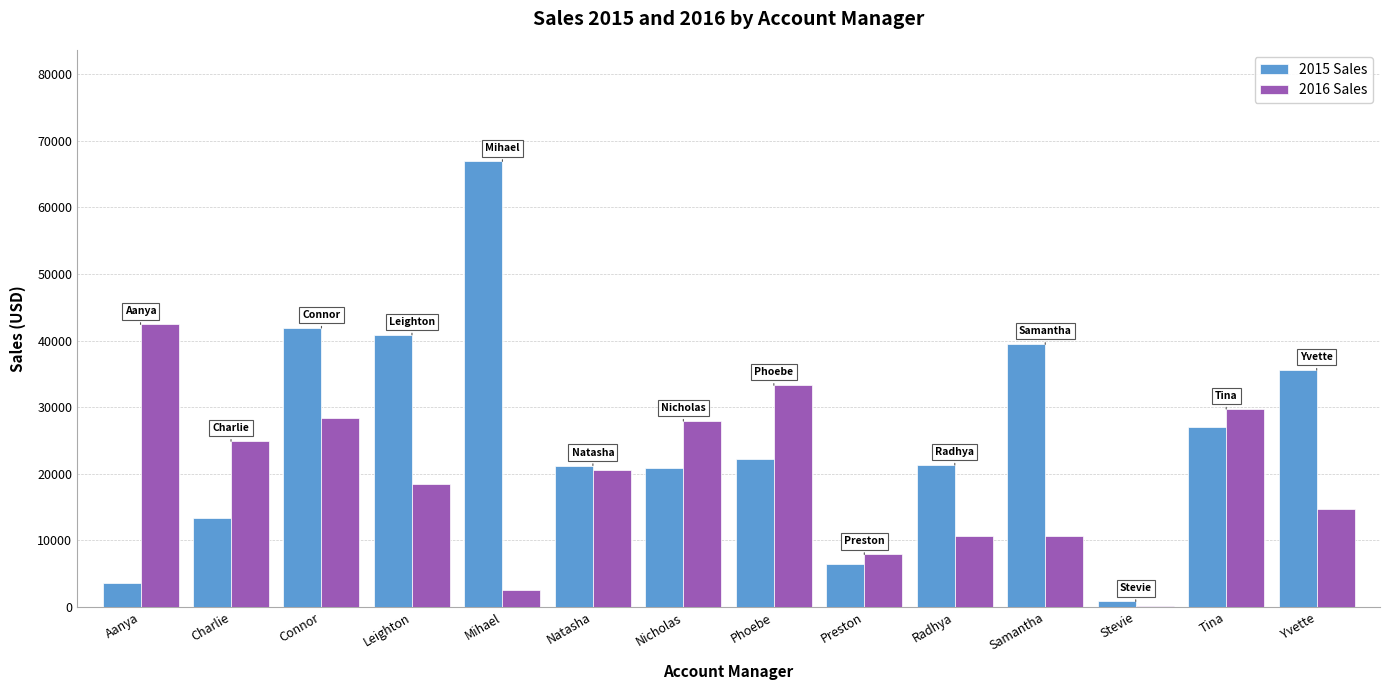

The 2016 Sales series shows 47857.4 at Nicholas. True or false?

False